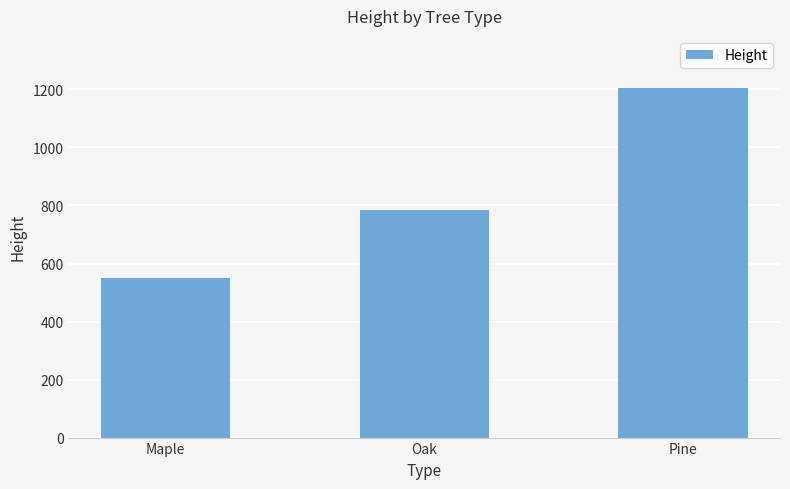

The value at Maple is 549. True or false?

True